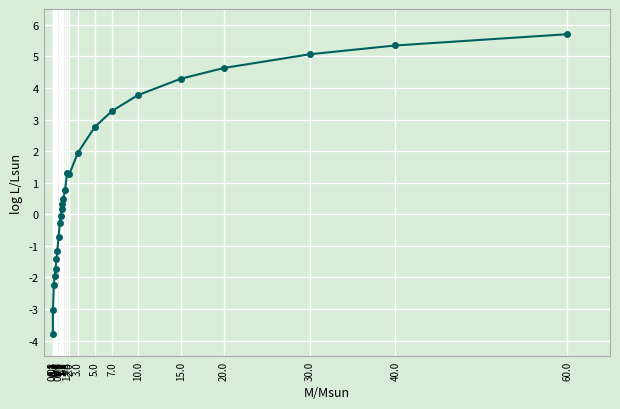

Which has a higher value, 1.5 or 1.75?

1.75